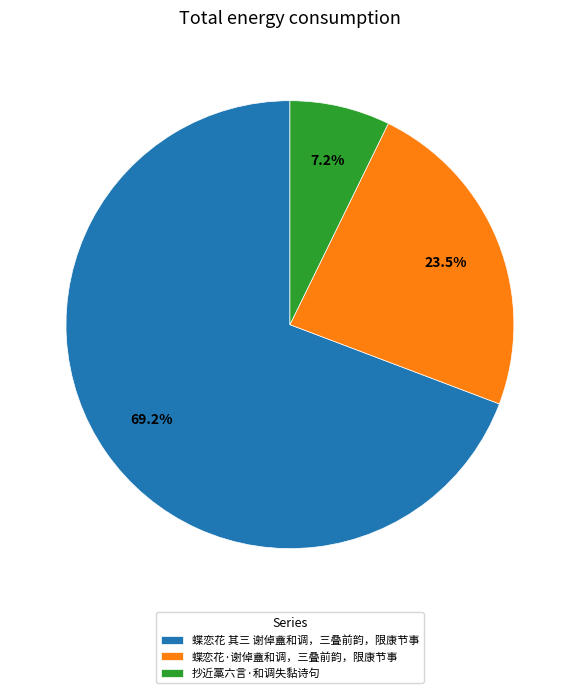

To the nearest percent, what is the average slice percentage?

33%